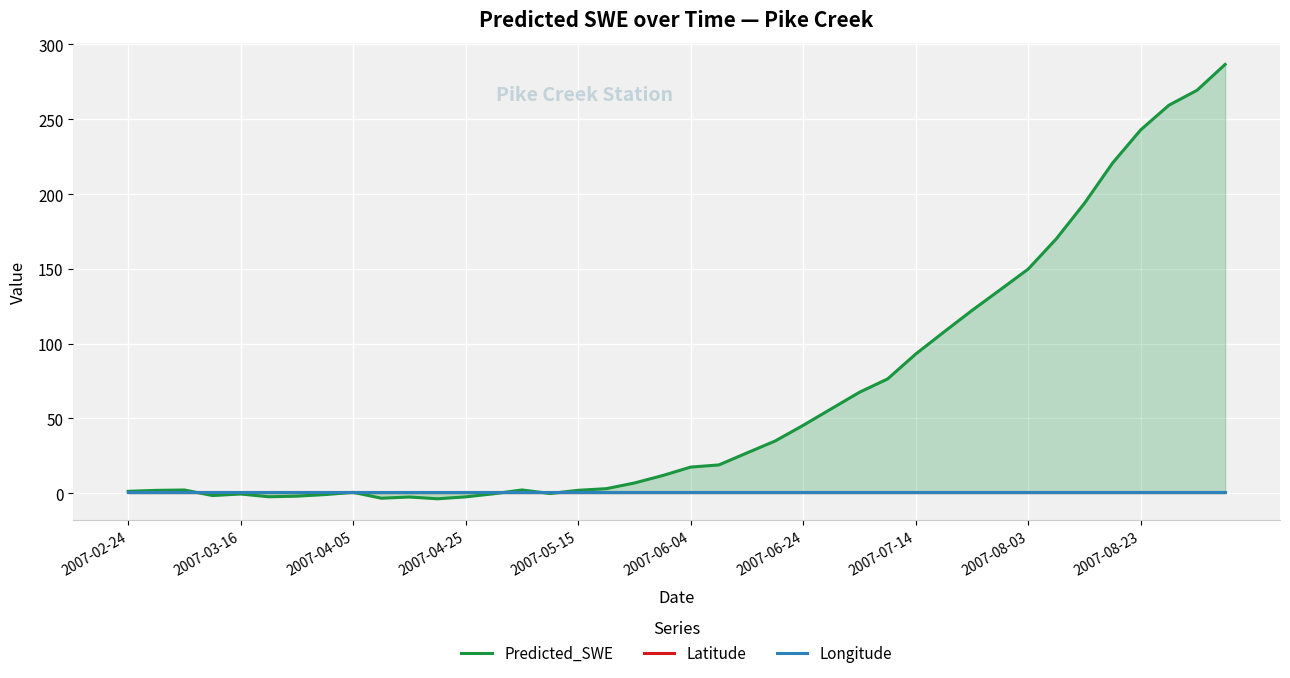

What are all the series names shown in the legend?

Predicted_SWE, Latitude, Longitude